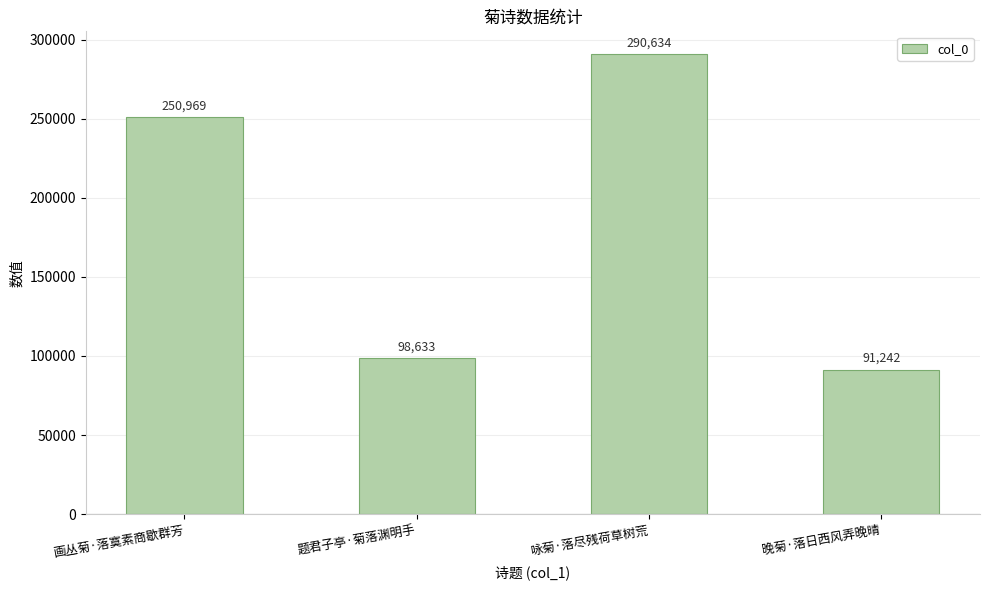

List the labels in order of value, largest first.

咏菊·落尽残荷草树荒, 画丛菊·落寞素商歇群芳, 题君子亭·菊落渊明手, 晚菊·落日西风弄晚晴